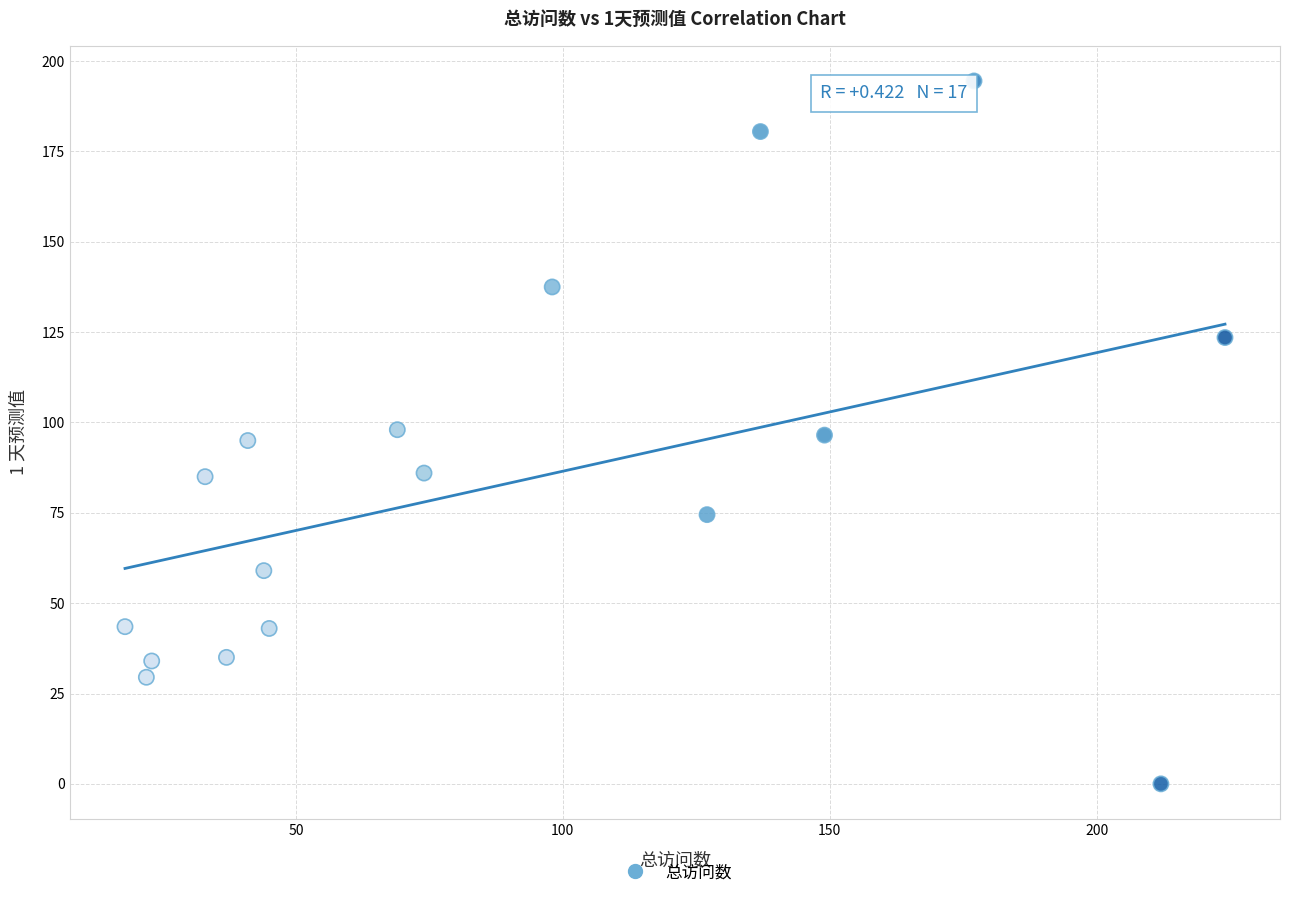

What is the range of X values (max minus min)?

206.0